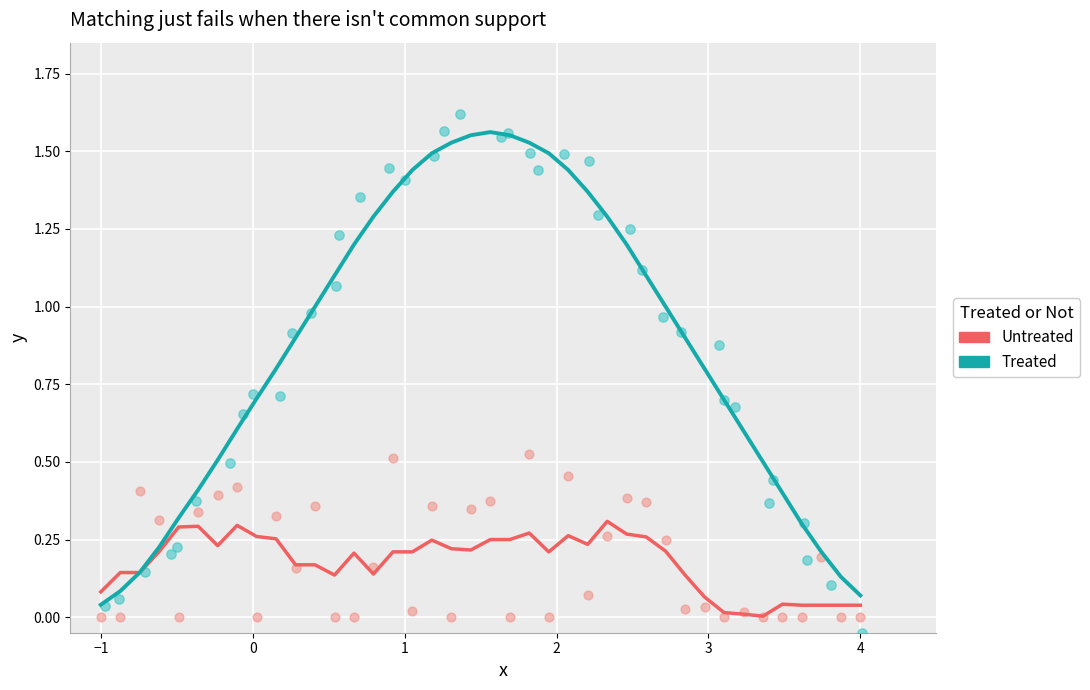

Which series has the largest Y range (max minus min)?

Treated